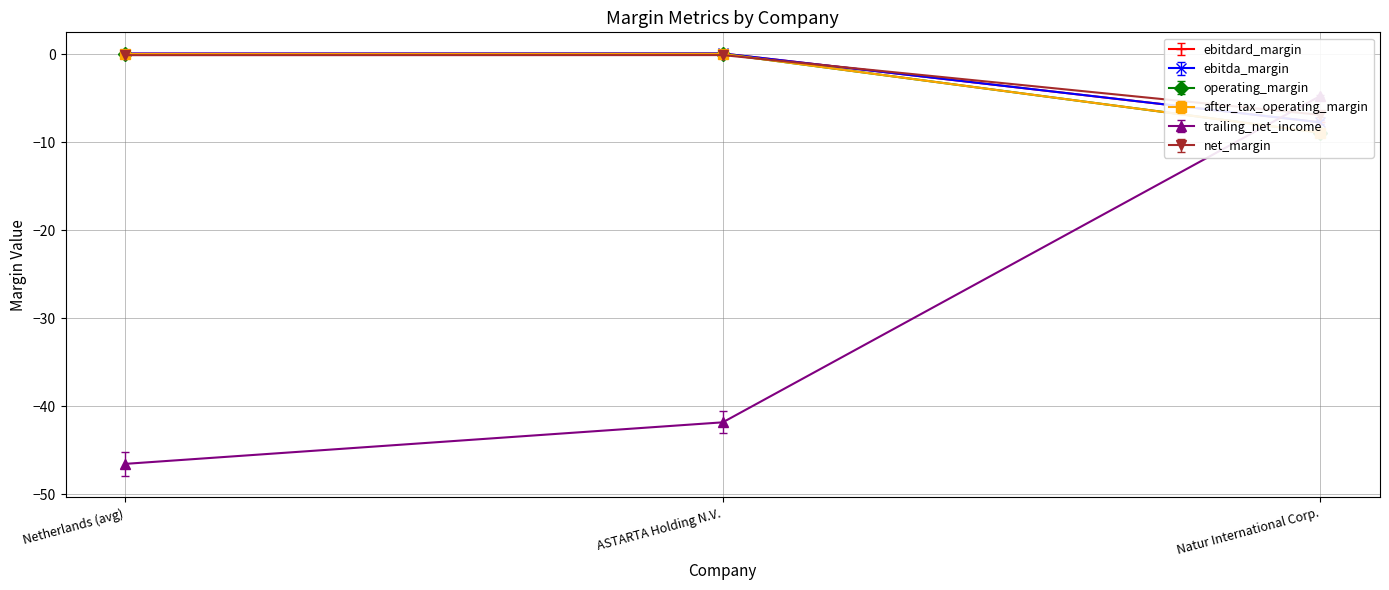

What is the difference between the maximum and minimum values in the ebitda_margin series?

7.8